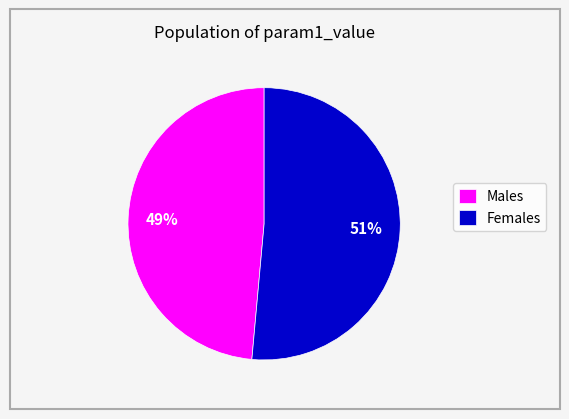

To the nearest percent, what is the average slice percentage?

50%